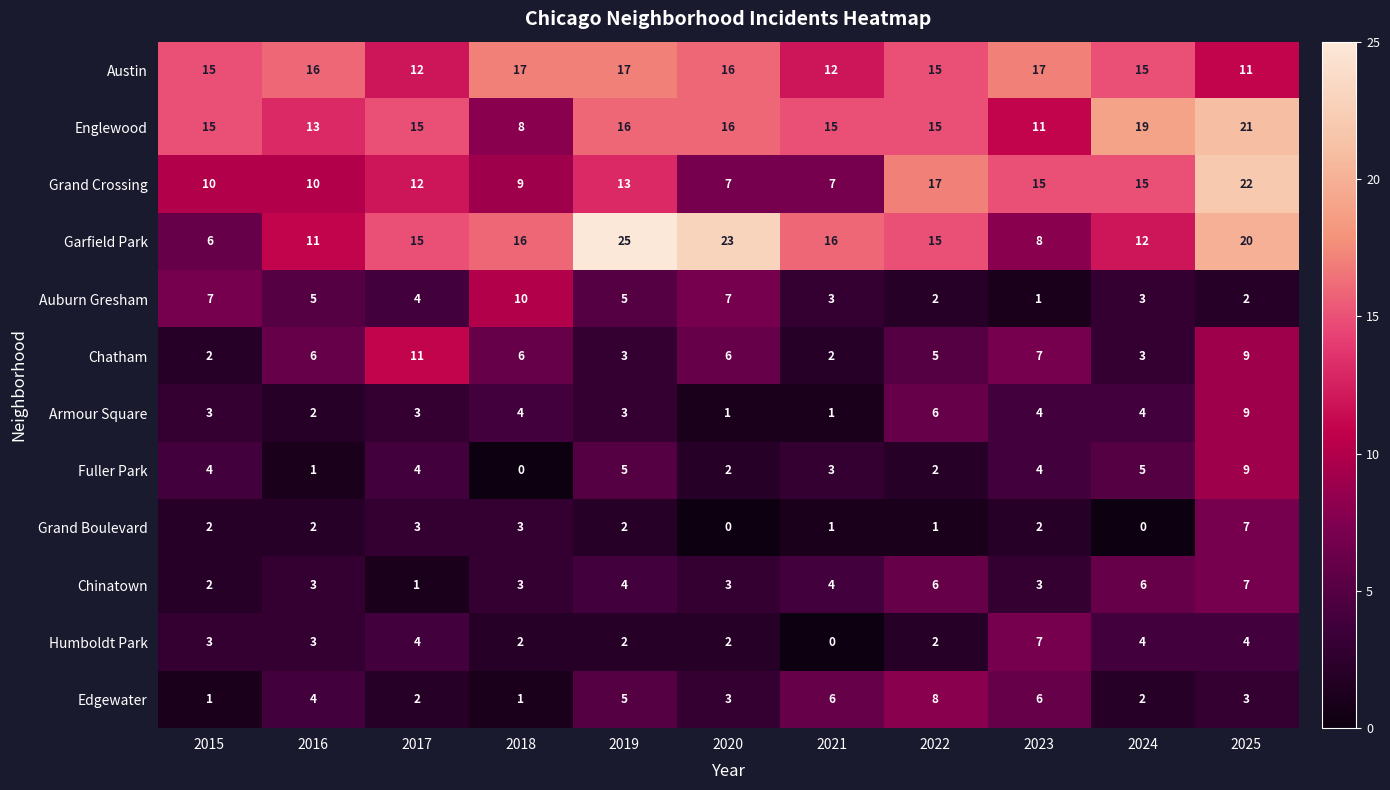

What is the spread (max minus min) of values at 2019?

23